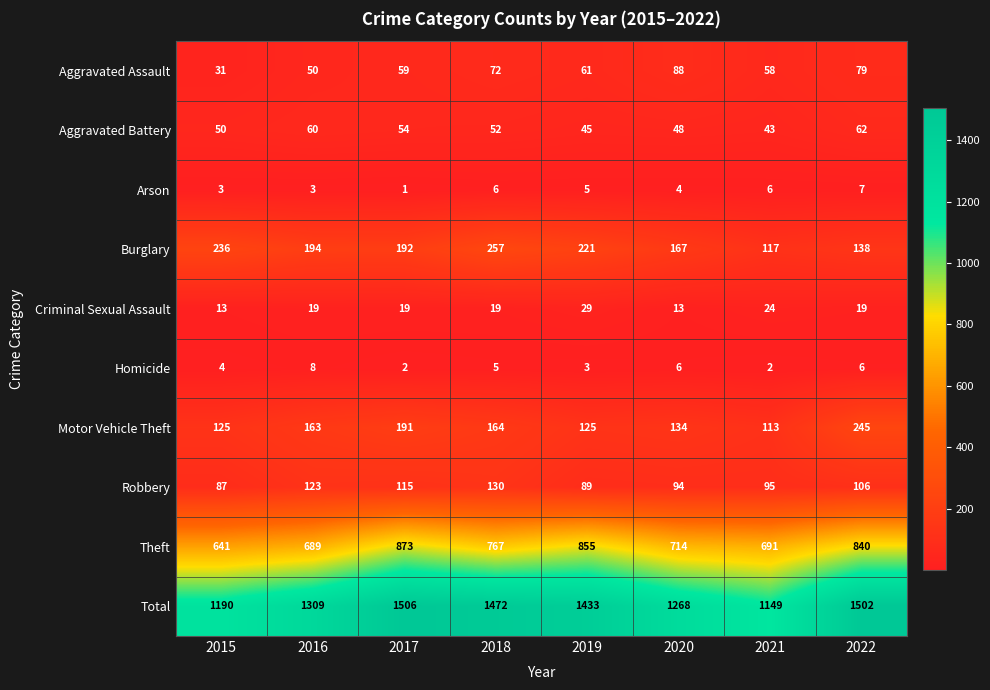

At how many categories does at least one series exceed 1169?

7